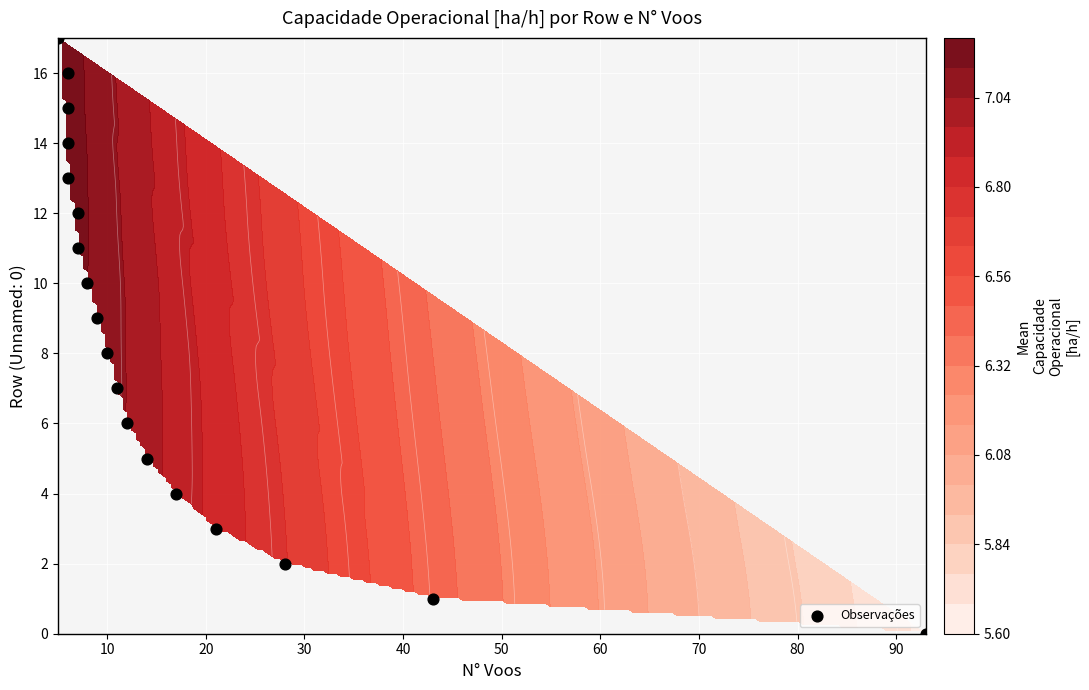

Between 11 and 10, which is larger?

11